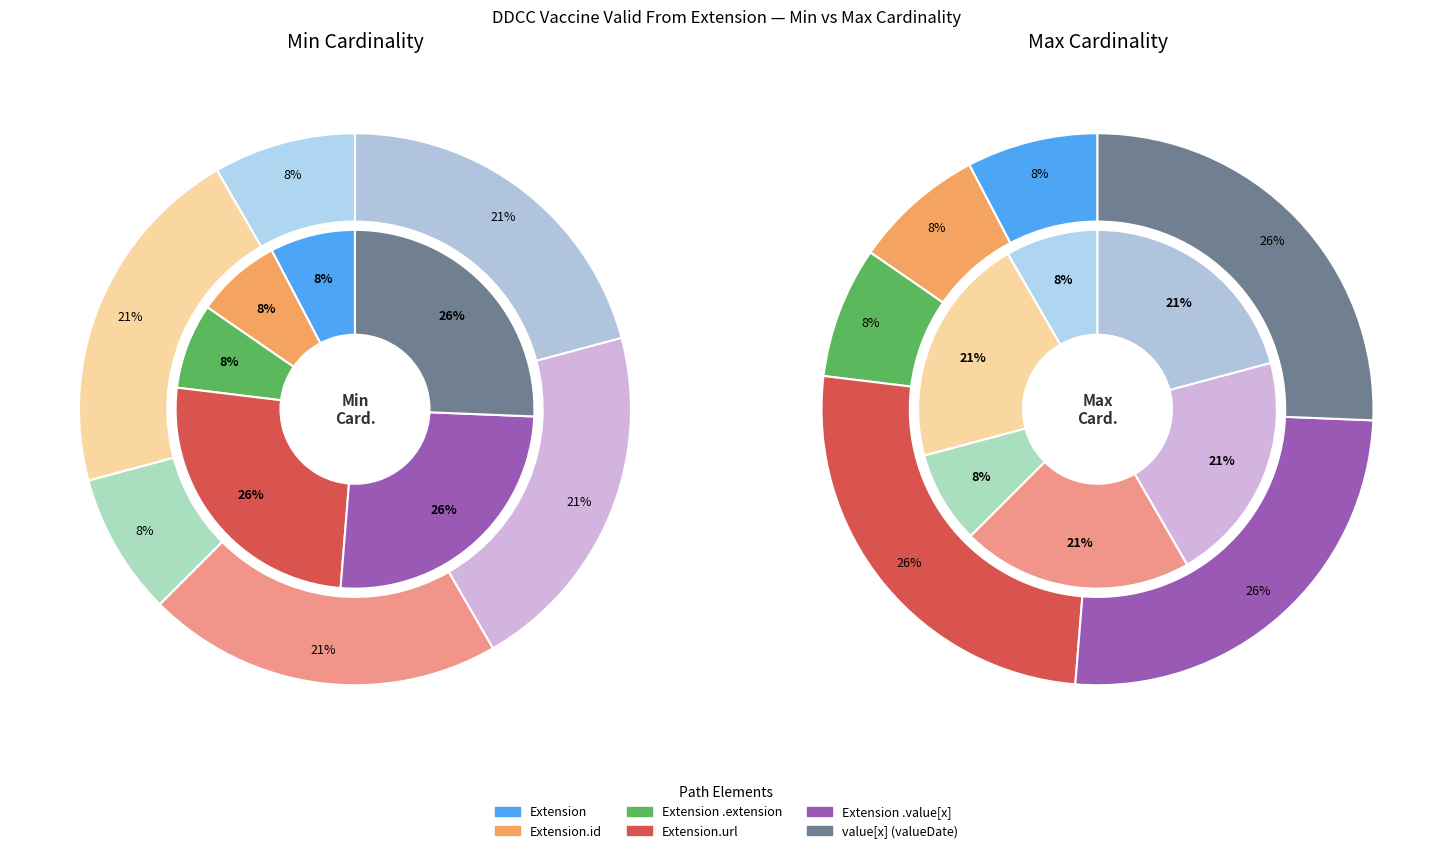

Which slice is the largest?

Extension.url